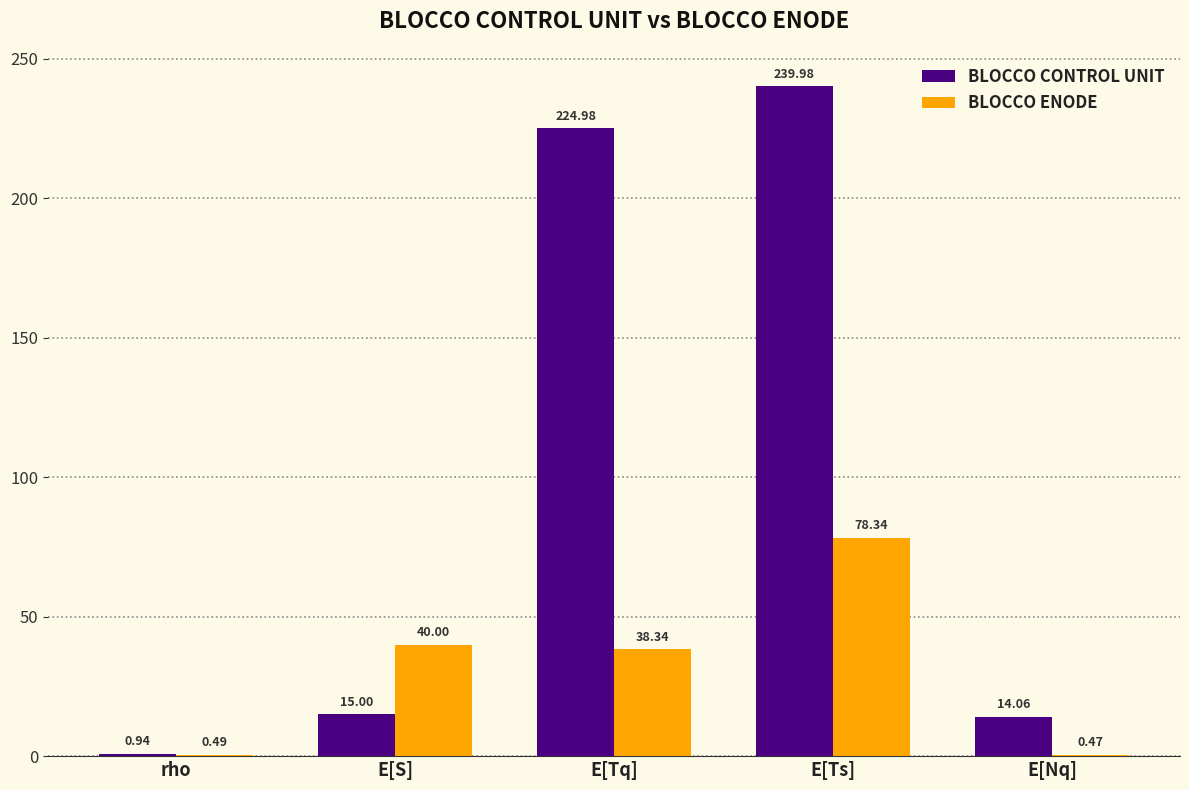

The value of BLOCCO ENODE at E[Ts] is 78.3. True or false?

True